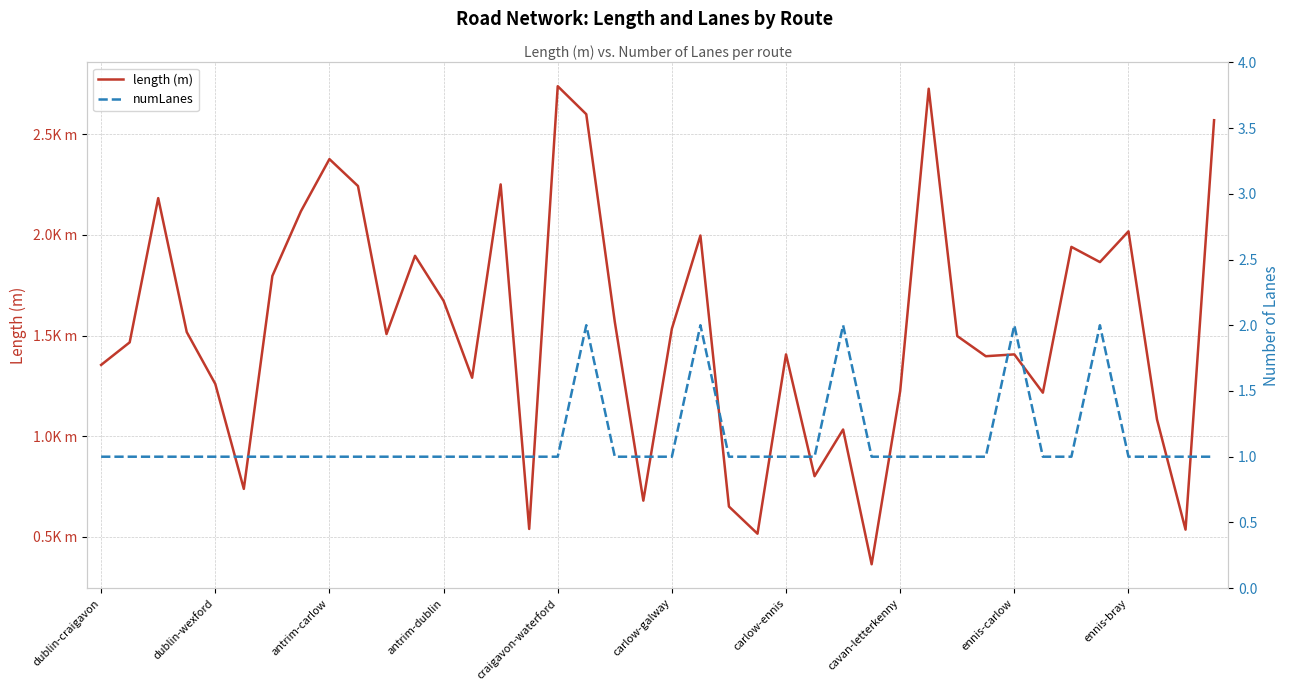

What is the maximum value for numLanes?

2.0